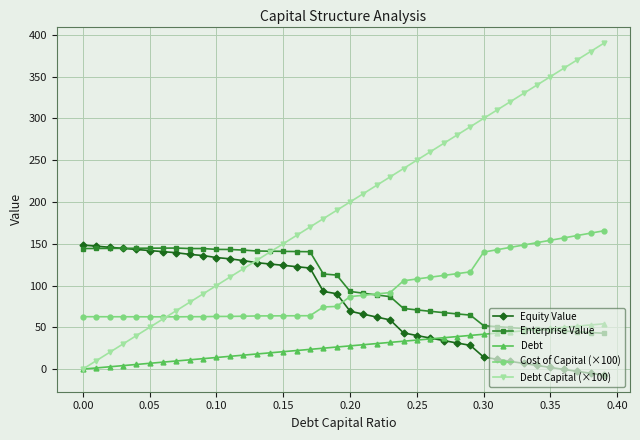

True or false: Cost of Capital (×100) and Debt intersect in this chart.

False